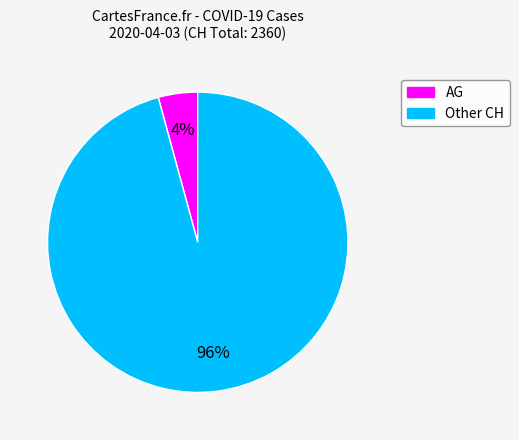

To the nearest percent, what is the difference between the largest and smallest slice percentages?

92%